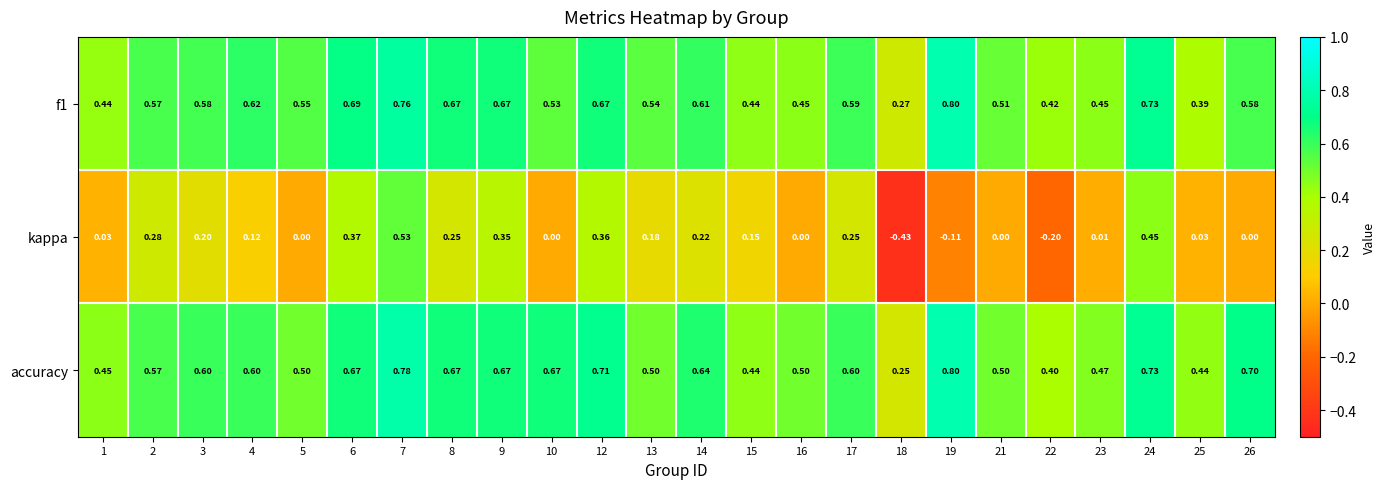

Which series has the largest total across all categories?

accuracy